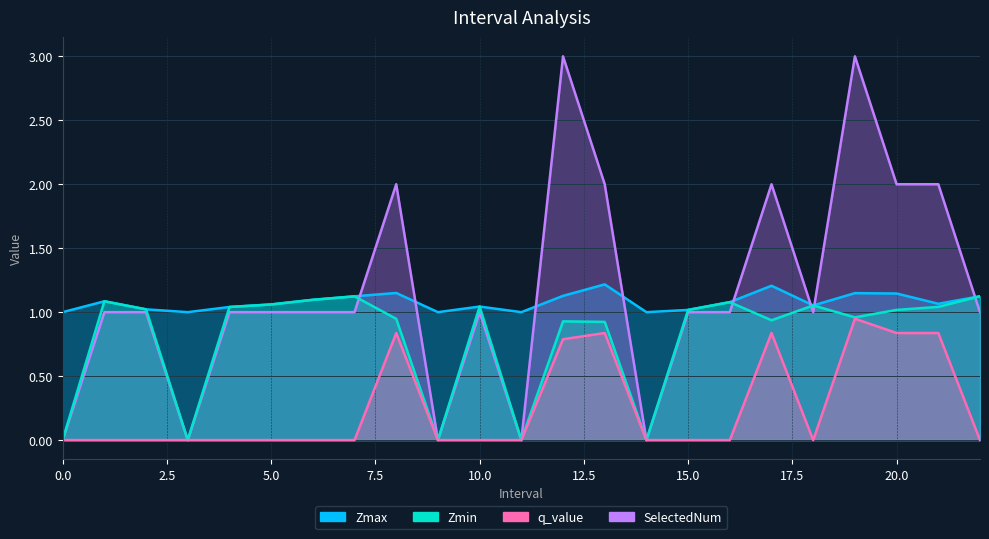

In Zmin, how many points are higher than both neighbors (excluding endpoints)?

6